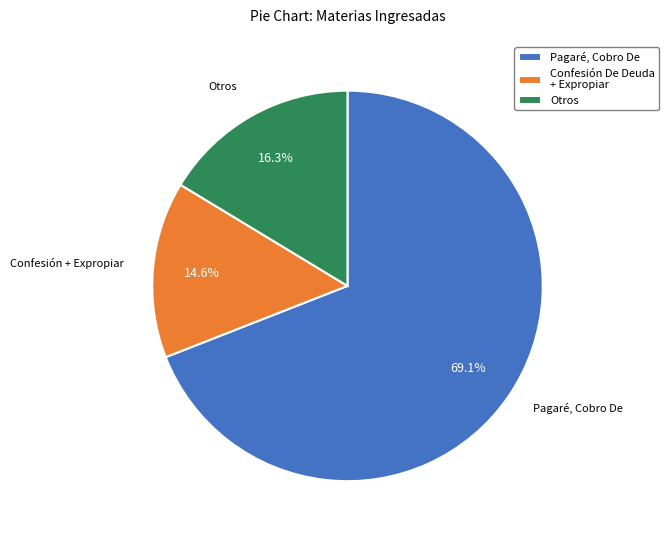

Approximately how many times larger is the value at Otros compared to Confesión De Deuda + Expropiar?

1.1